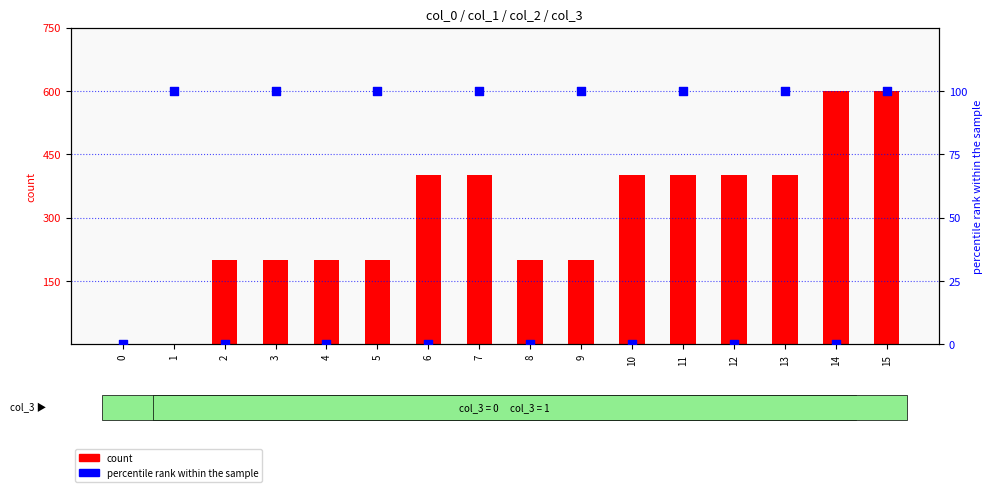

Is the value of count at 0 greater than the value of percentile rank within the sample at 4?

No